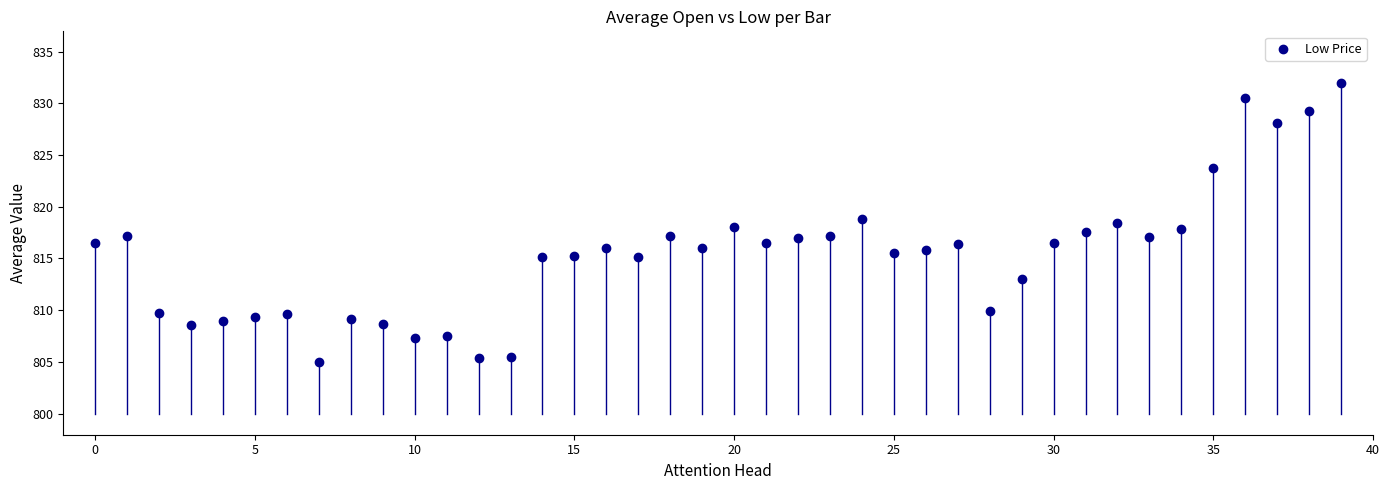

What is the range of Y values (max minus min)?

27.0